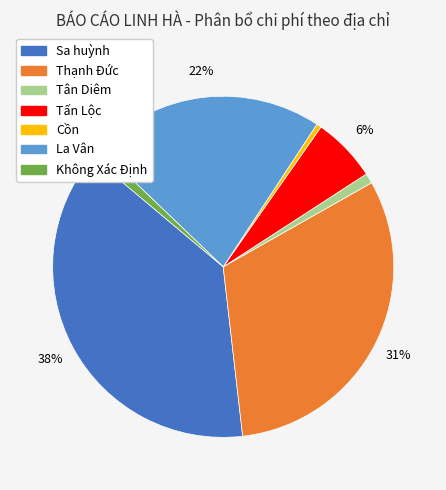

Count the number of slices in the pie.

7